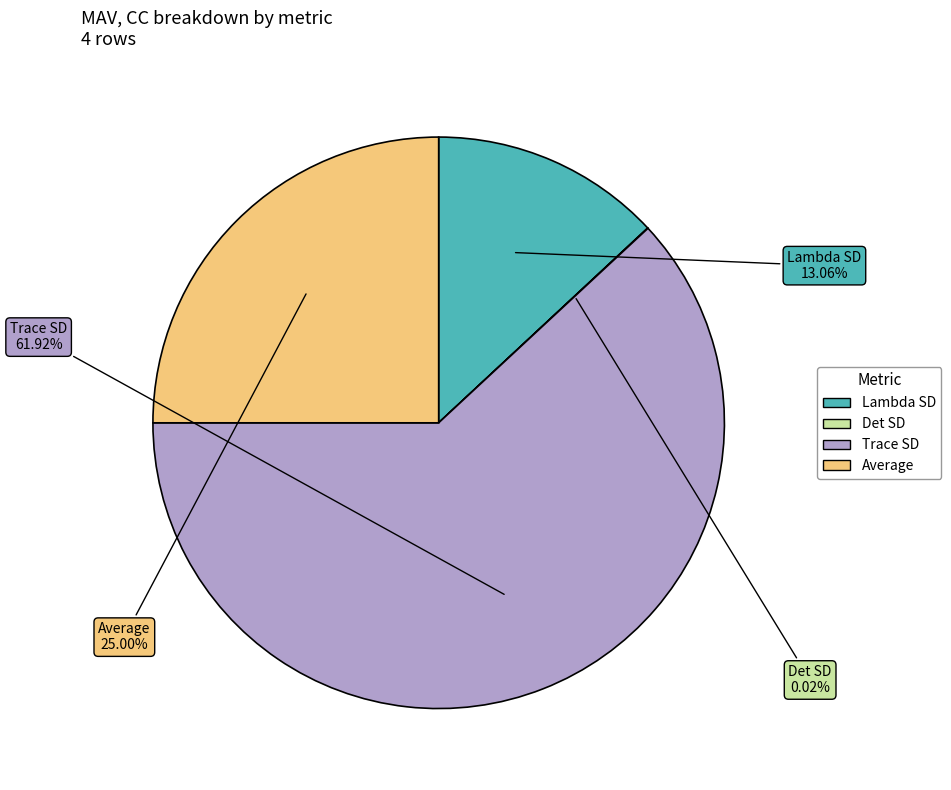

Does any single category account for the majority?

Yes